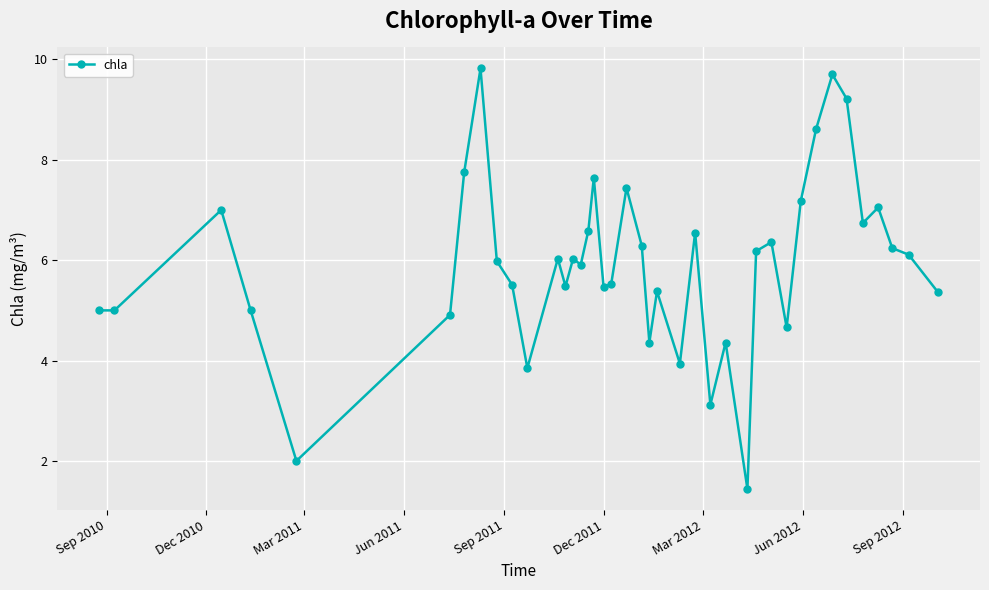

What is the average value?

5.9